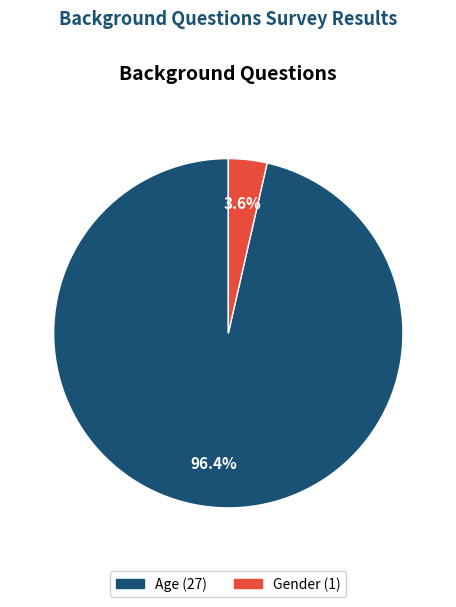

Between Gender and Age, which is larger?

Age